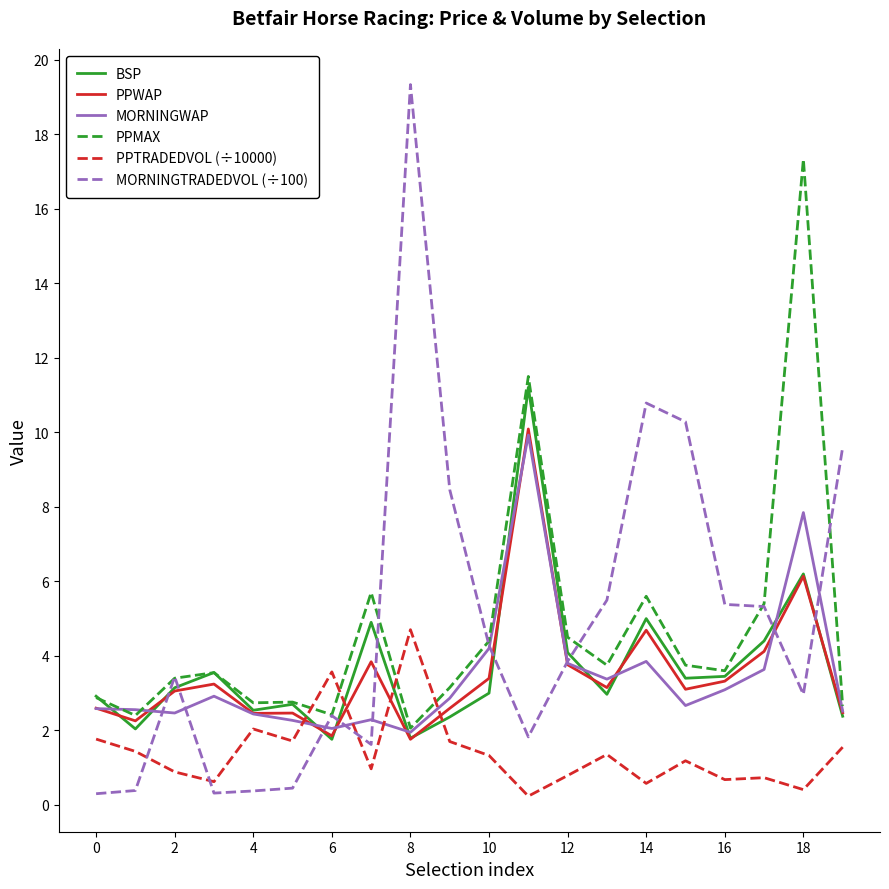

What is the minimum value shown in the chart?

0.2